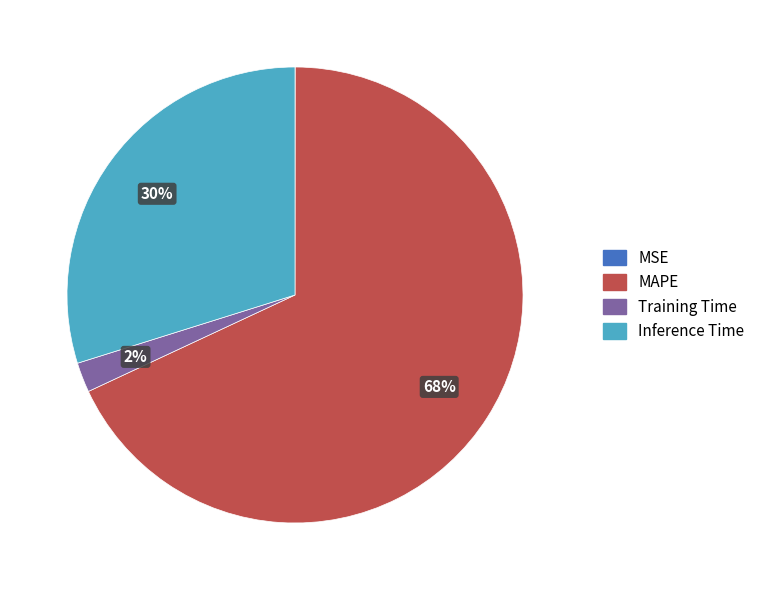

Is it true that Training Time is 2% of the pie?

True